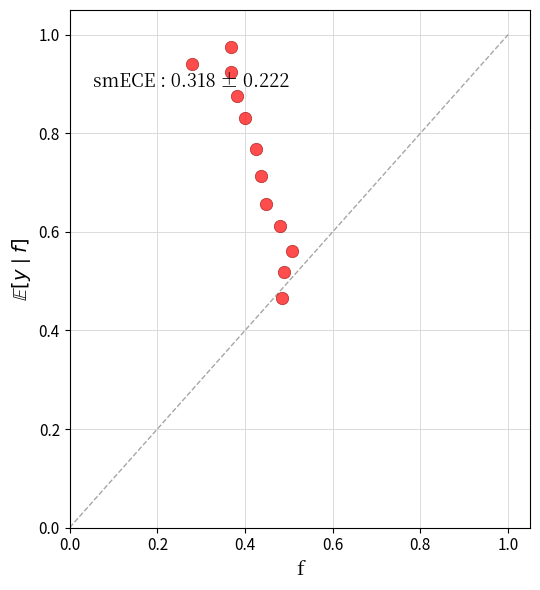

What is the average X value?

0.4